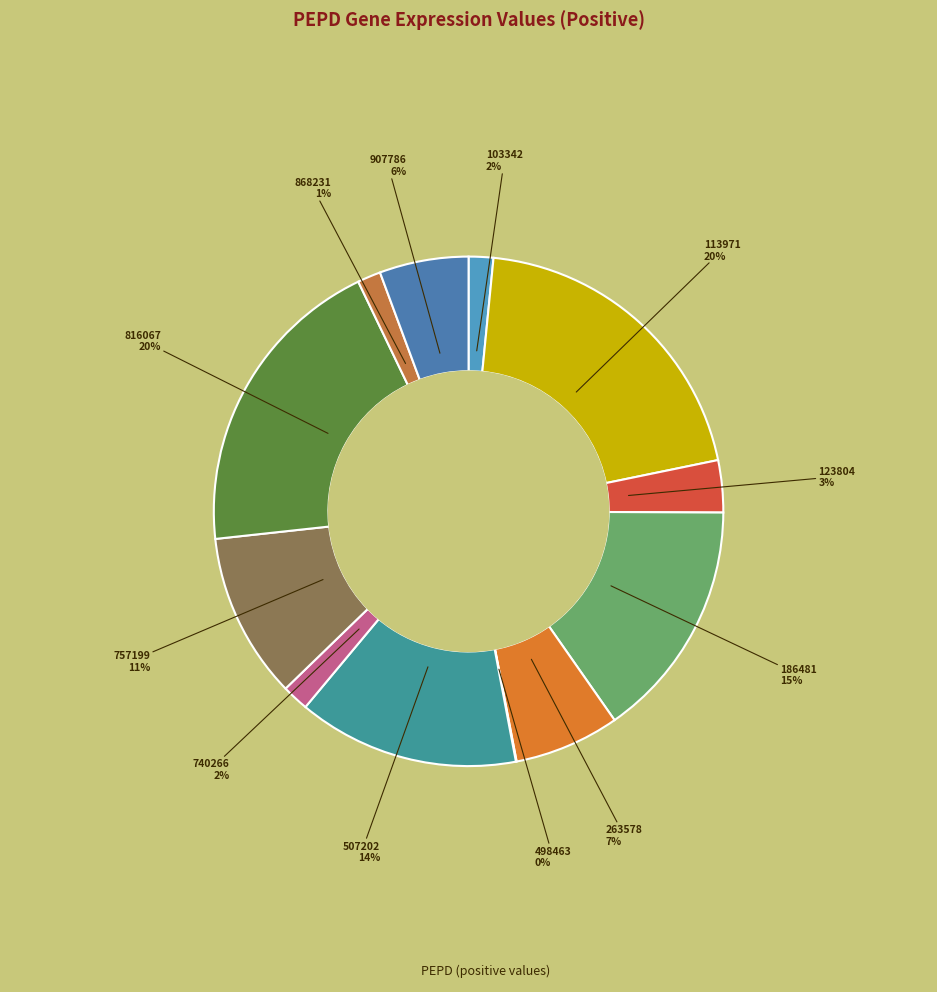

Rank the categories by value from highest to lowest.

113971, 816067, 186481, 507202, 757199, 263578, 907786, 123804, 740266, 103342, 868231, 498463